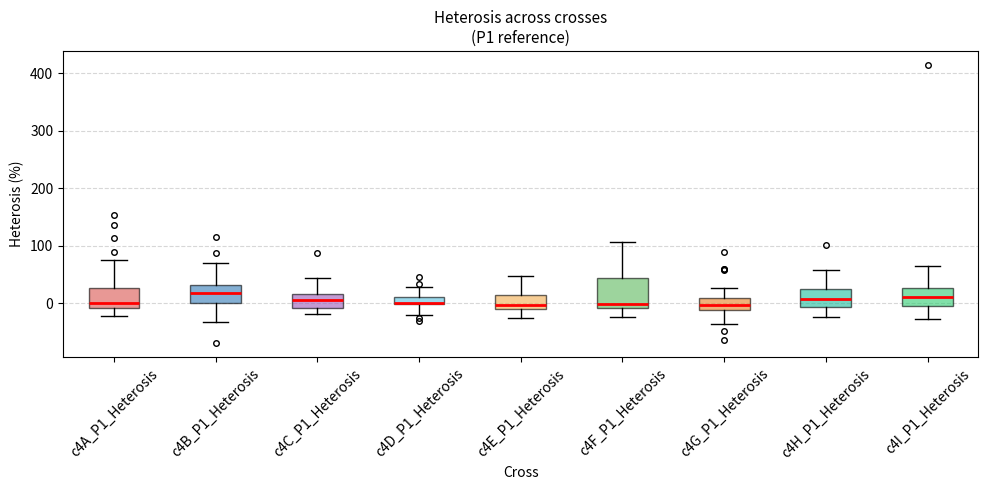

Where does the median line of the box for c4G_P1_Heterosis sit on the y-axis? The values are not printed on the chart, so give them approximately, as read against the axis.

0